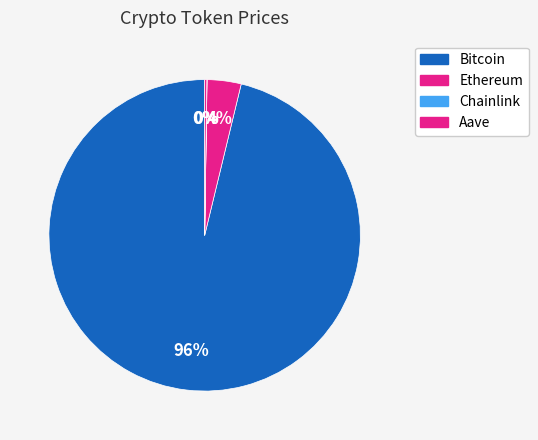

Rank the categories by value from highest to lowest.

Bitcoin, Ethereum, Aave, Chainlink